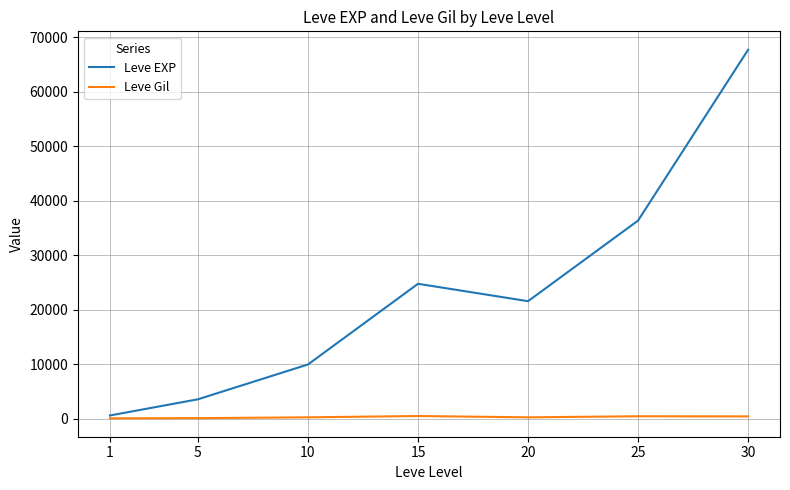

Which series has the largest range (max minus min)?

Leve EXP